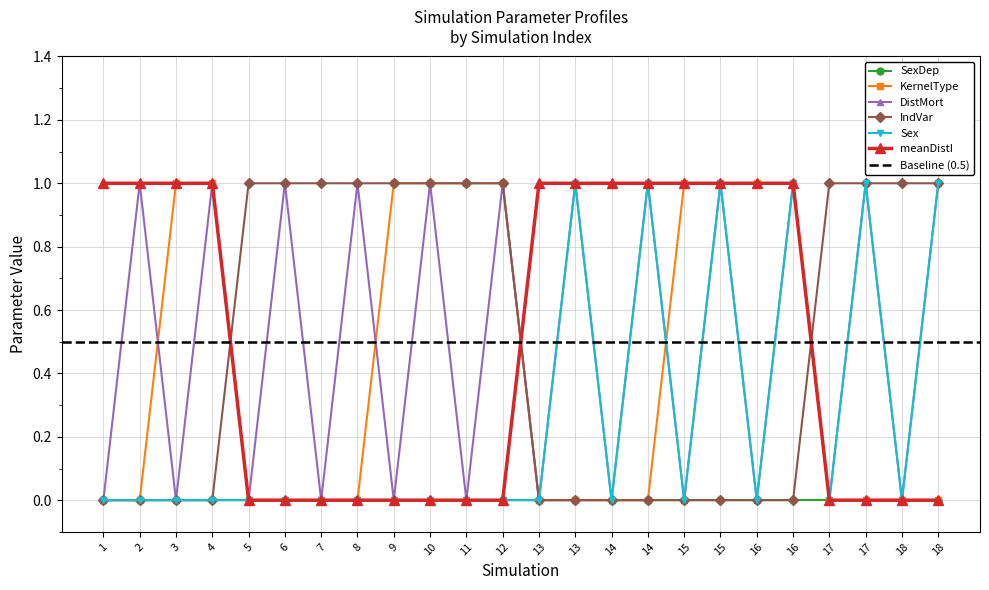

True or false: DistMort and Sex intersect in this chart.

False